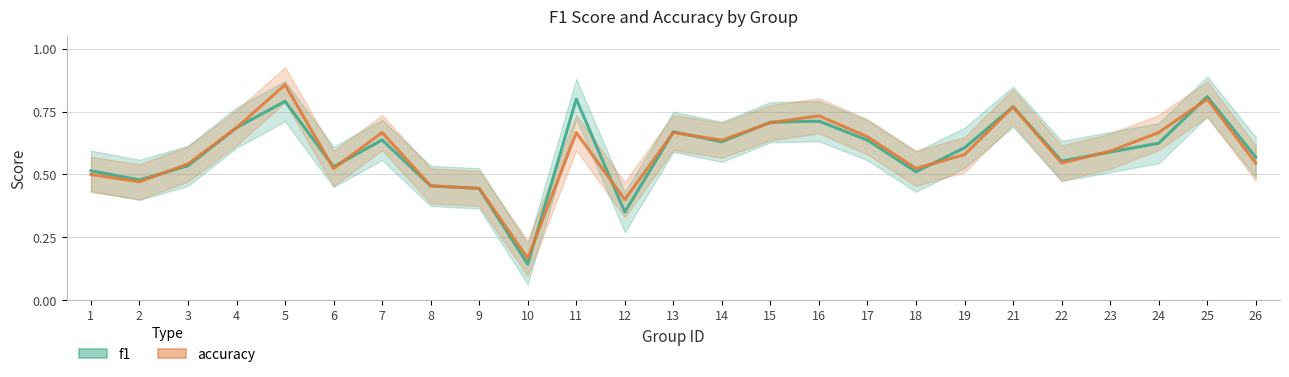

What is the value of the f1 point at the 3rd from the left?

0.5